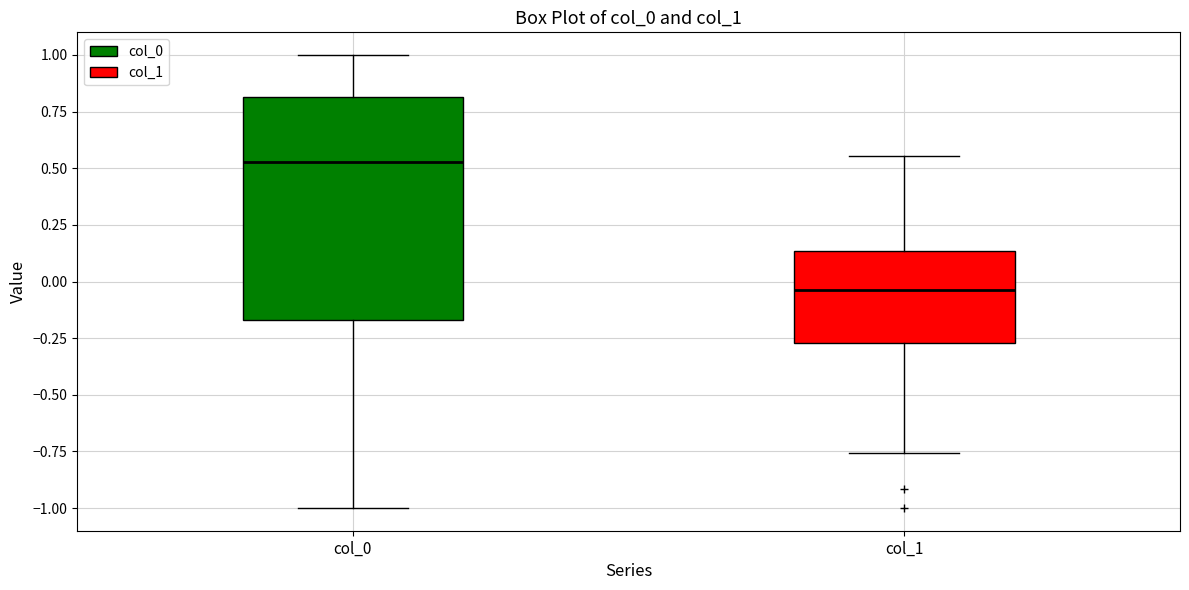

Reading left to right, read every box against the y-axis: the position of its median line, the range the box covers, and the ends of its whiskers. The values are not printed on the chart, so give them approximately, as read against the axis.

col_0: median 0.55, box -0.15 to 0.80, whiskers -1.00 to 1.00
col_1: median -0.05, box -0.25 to 0.15, whiskers -0.75 to 0.55